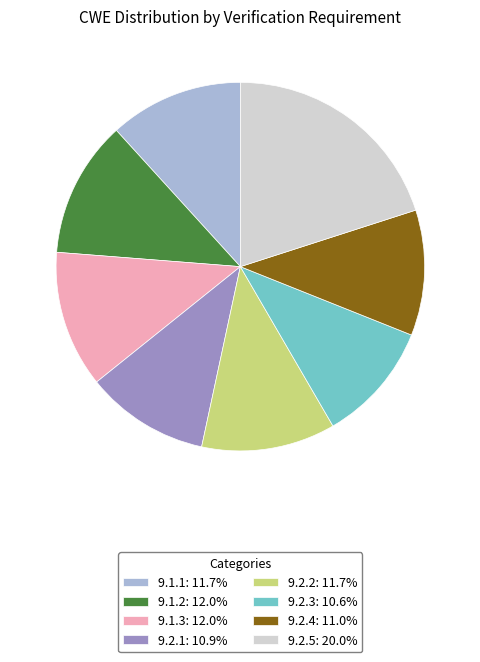

Does 9.1.3: 12.0% account for over 50% of the chart?

No